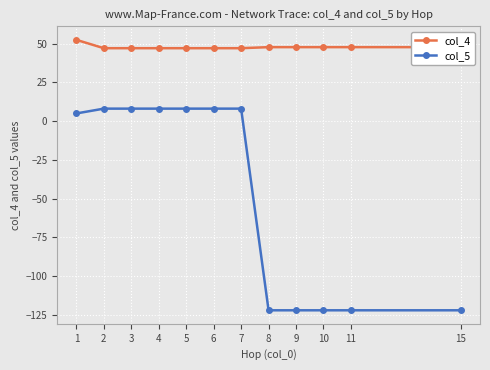

True or false: col_5 has a value of 8.0 at 7.

True